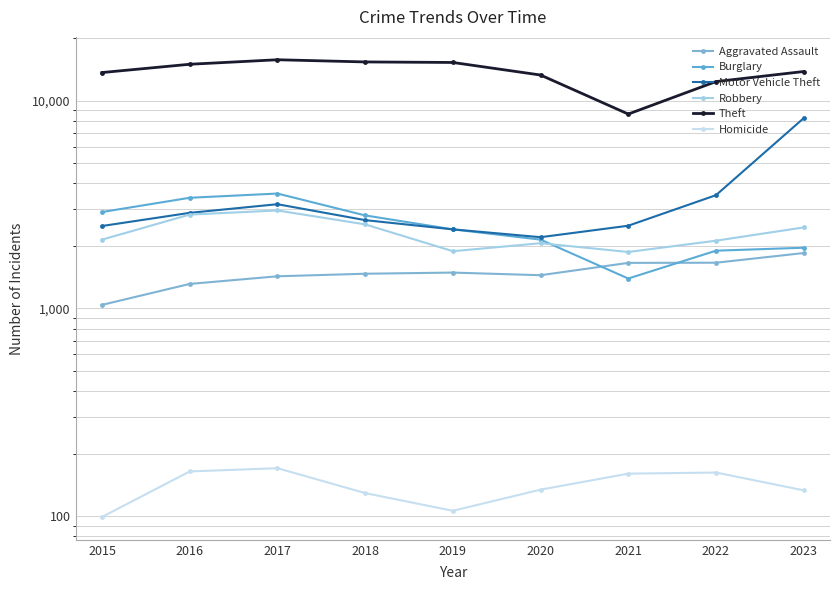

Is it true that Aggravated Assault equals 2177 at 2022?

False